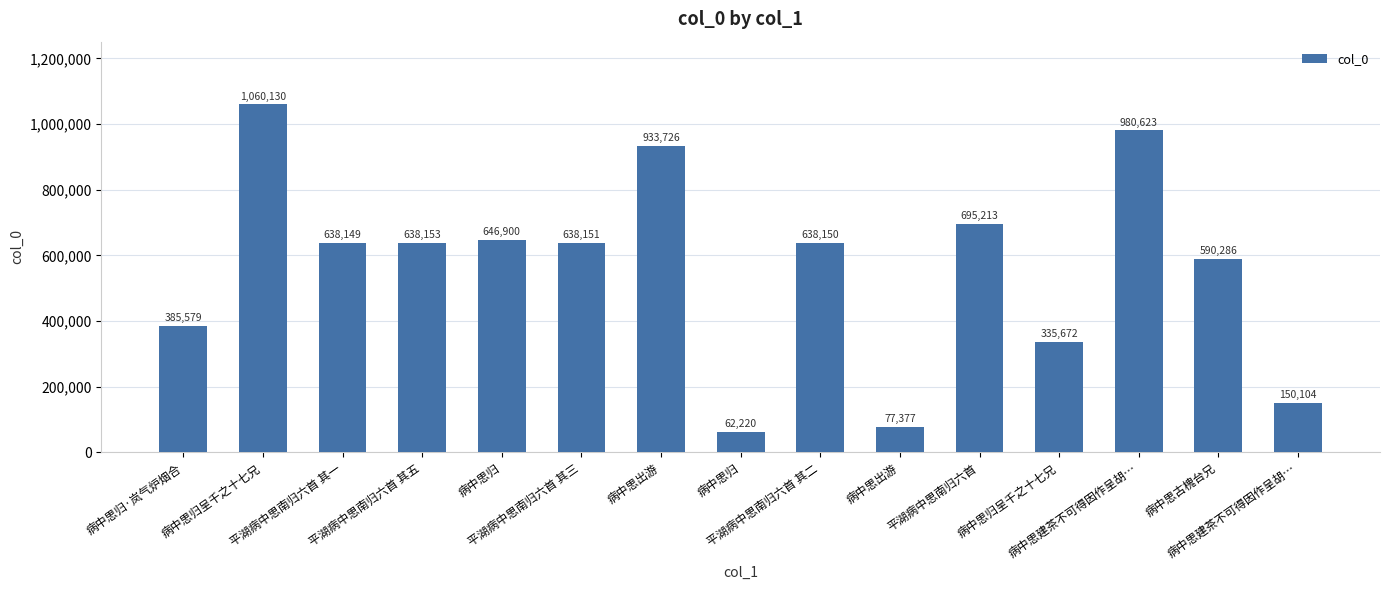

The value at 病中思归 is 62220. True or false?

True